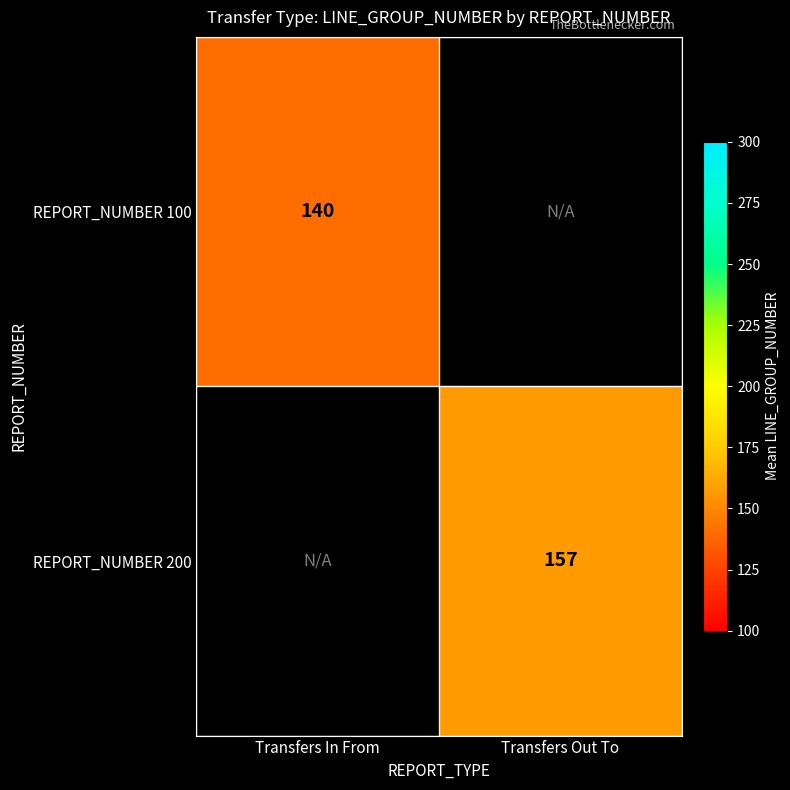

Which label corresponds to the smallest value in the chart?

Transfers In From